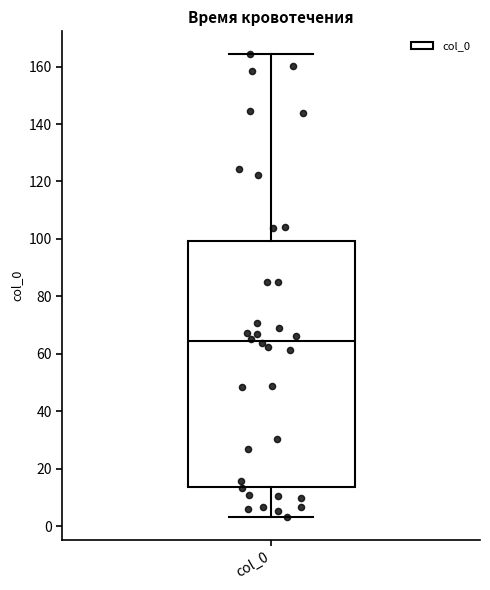

Transcribe this box plot: give where the median line is, the range the box spans, and where the two whiskers end, as read against the y-axis. The values are not printed on the chart, so give them approximately, as read against the axis.

median 64, box 14 to 100, whiskers 4 to 164